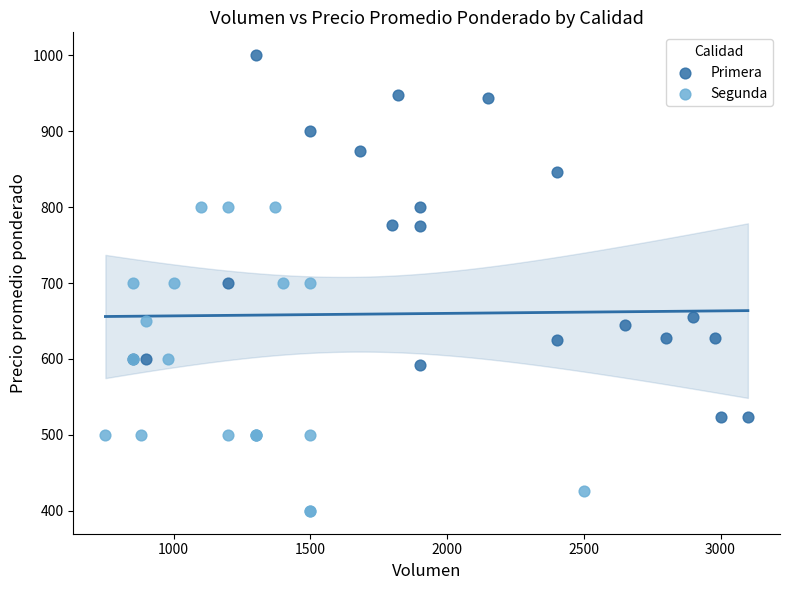

Which series contains the highest Y value?

Primera